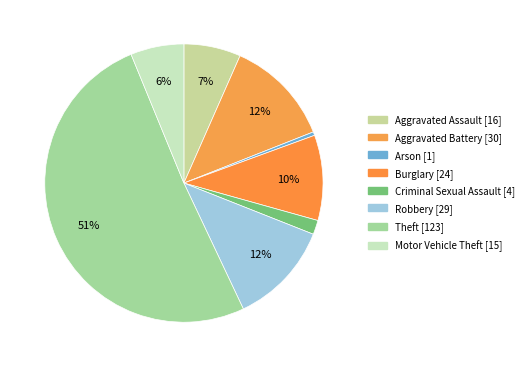

To the nearest percent, what is the difference between the Burglary and Arson slice percentages?

10%